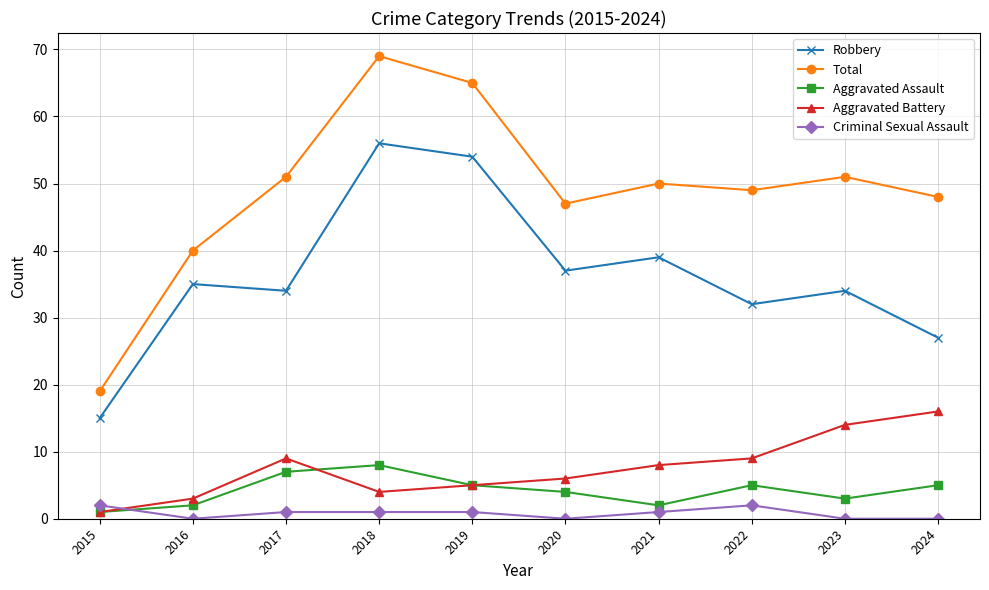

True or false: Total and Aggravated Assault cross at least once.

False